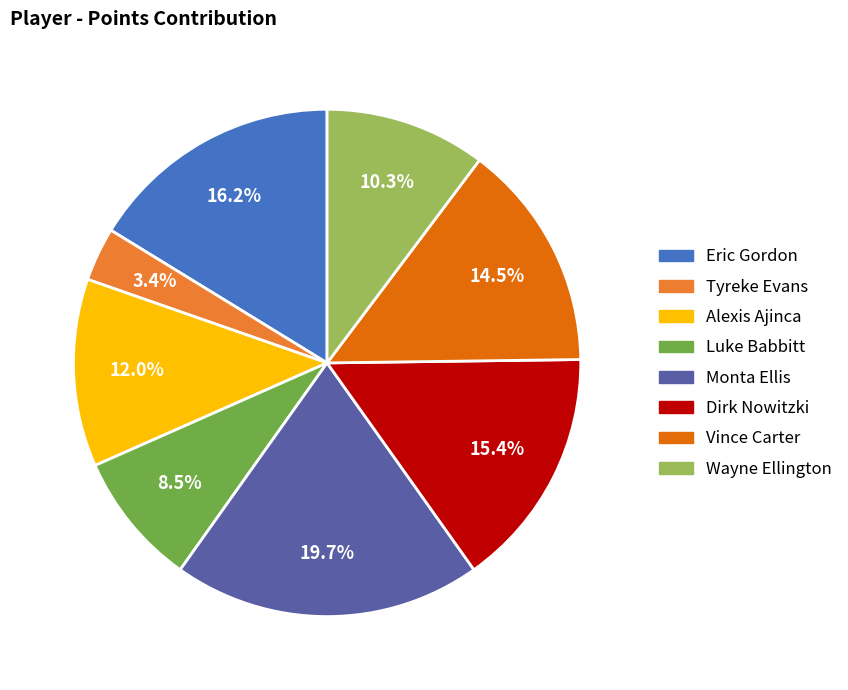

Is there a majority slice in this chart?

No